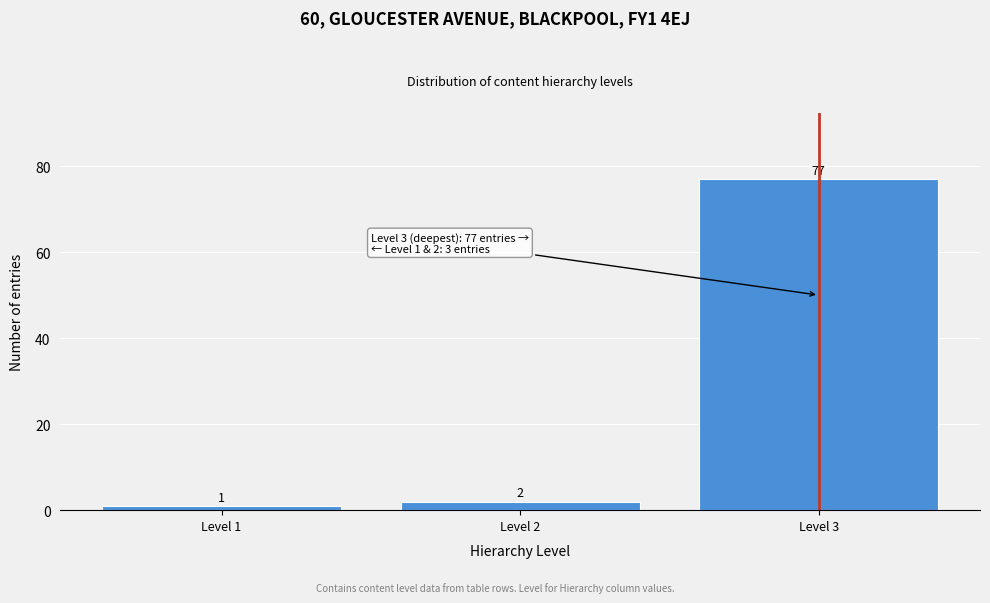

Reading left to right, extract all data points from this chart.

Level 1=1	Level 2=2	Level 3=77